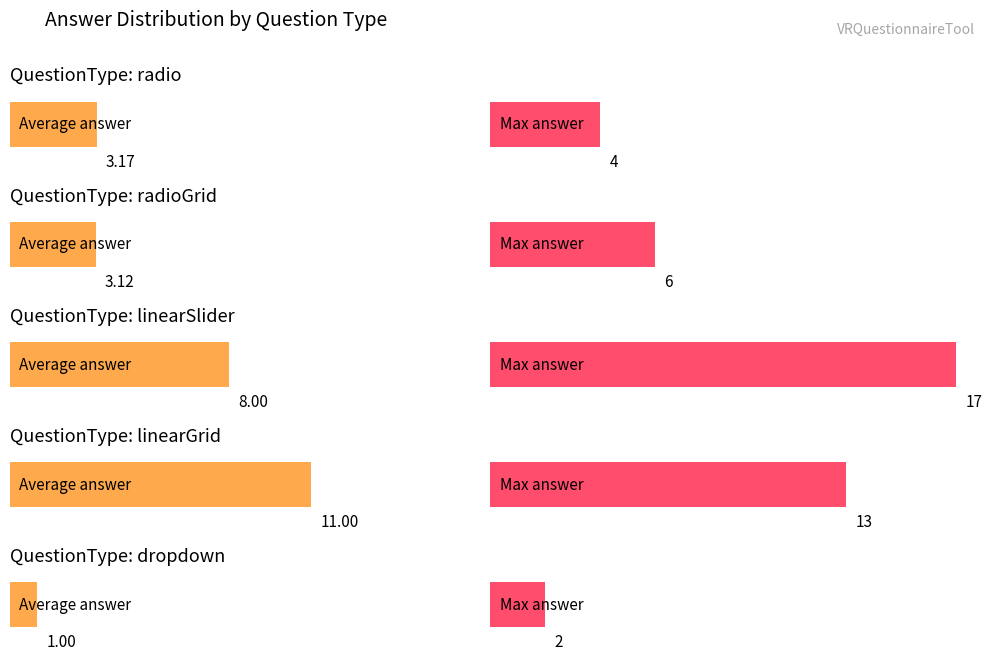

List the labels in order of value, largest first.

linearGrid, linearSlider, radio, radioGrid, dropdown